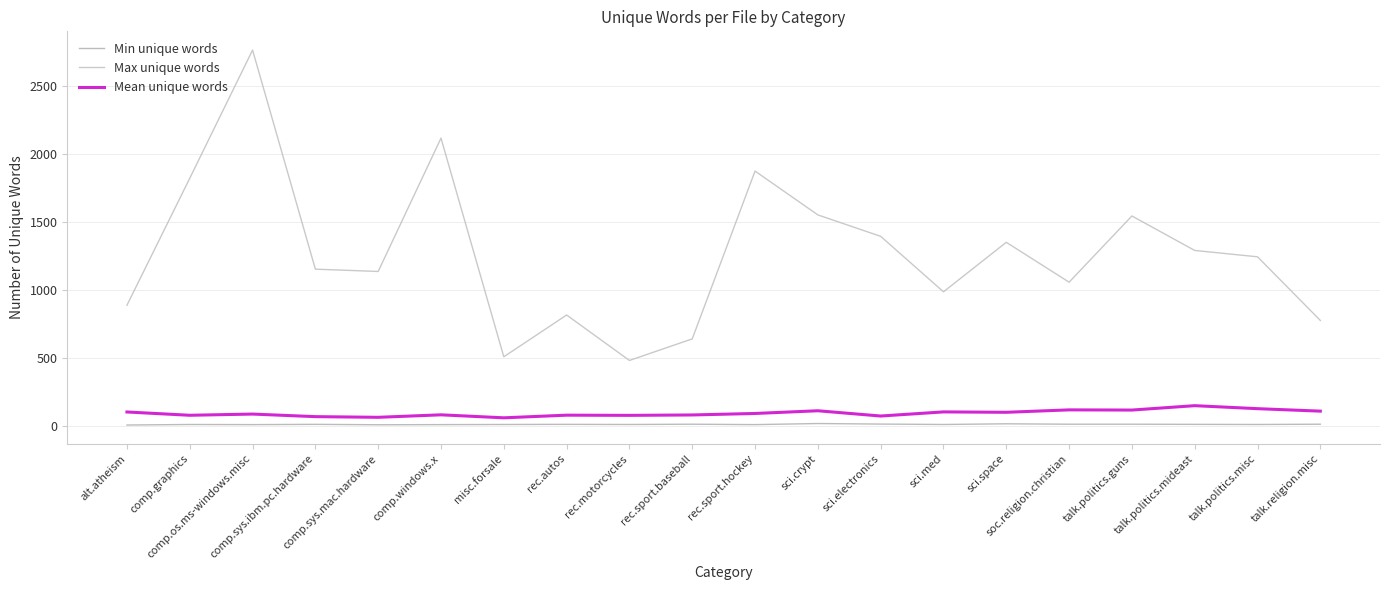

Rank the series at rec.autos from highest to lowest value.

Max unique words, Mean unique words, Min unique words